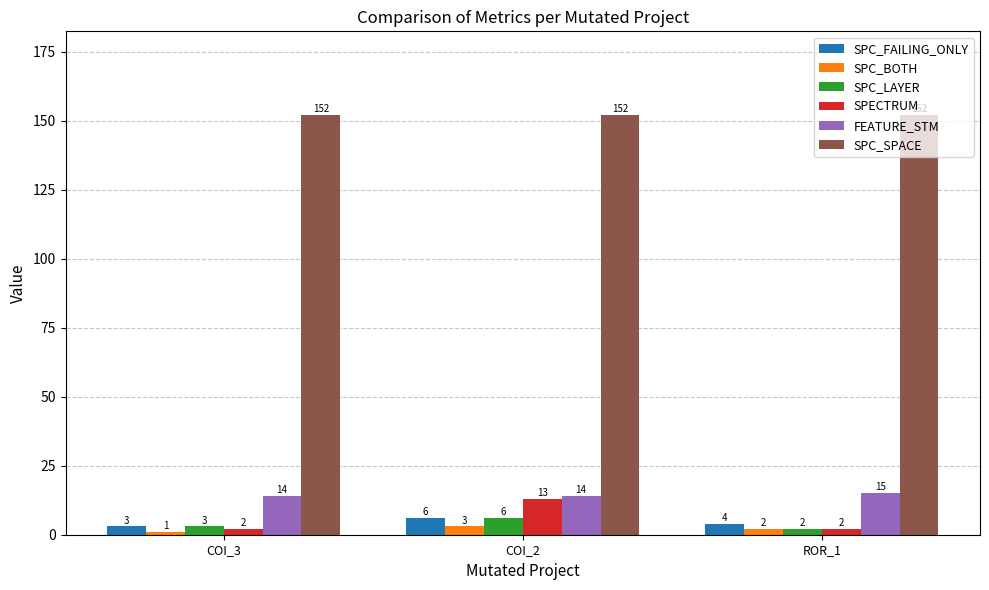

What position from the left is COI_3?

1